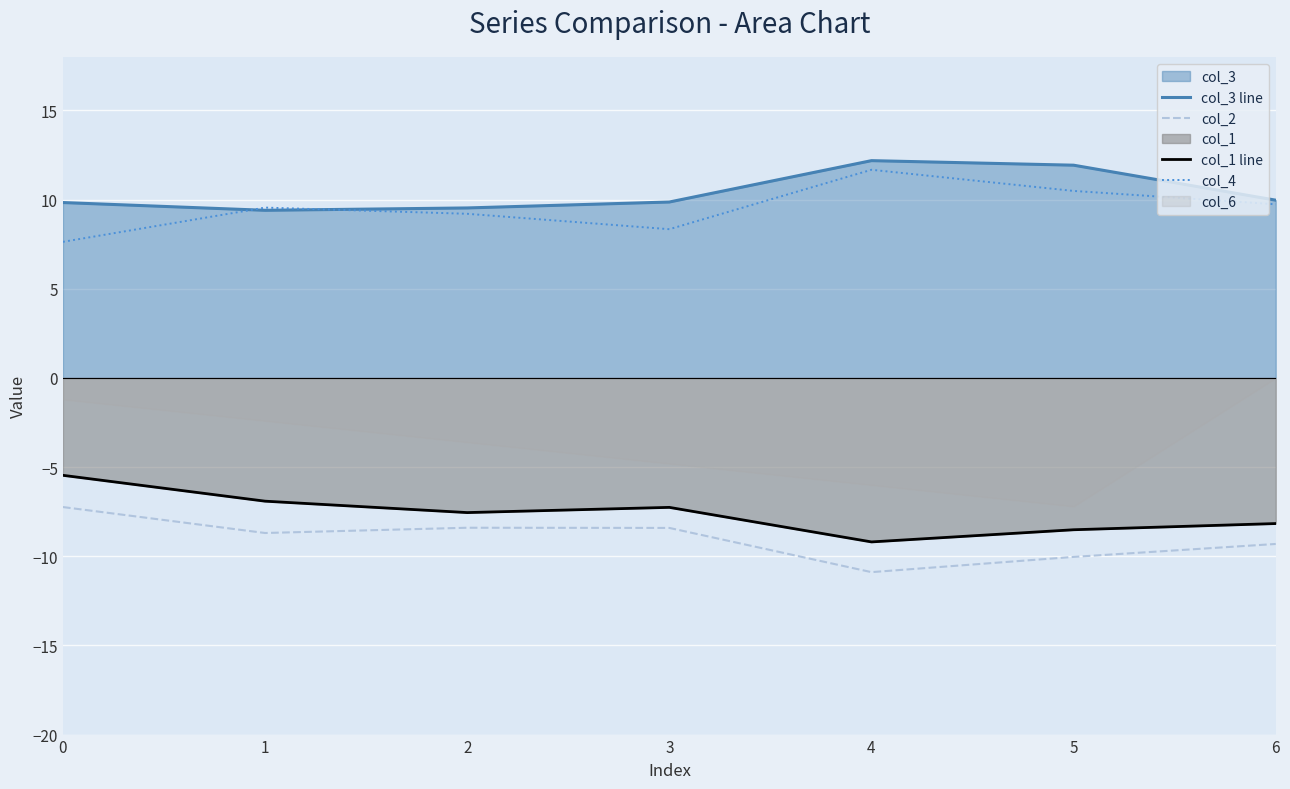

At which category does col_4 reach its first local peak?

1